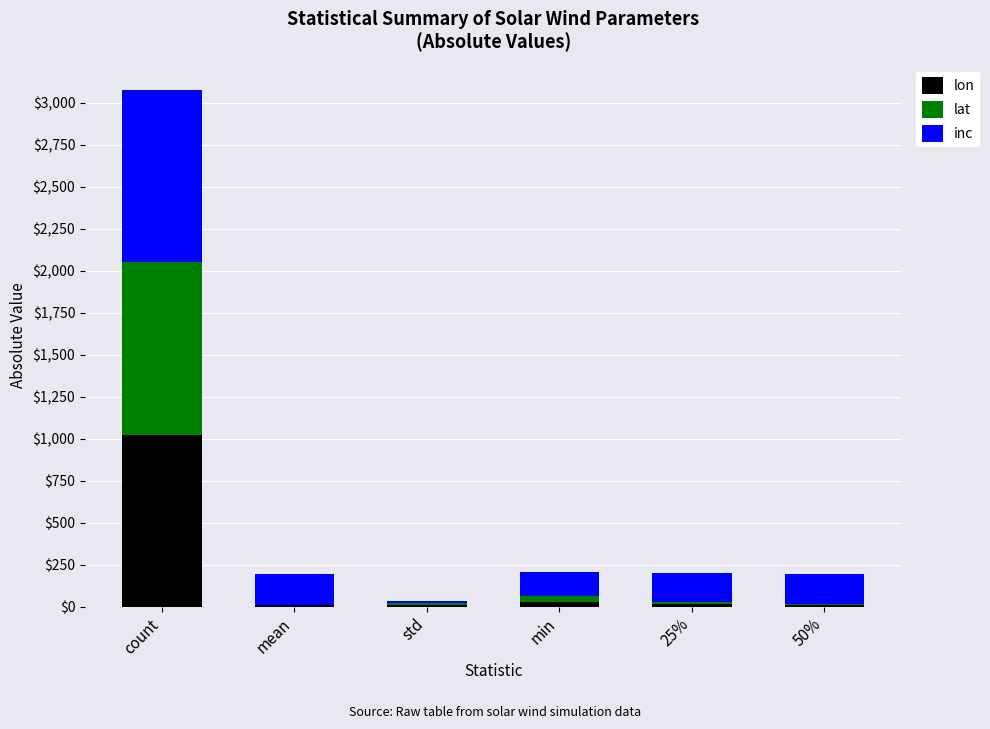

What is the approximate value of lon at count?

1024.0